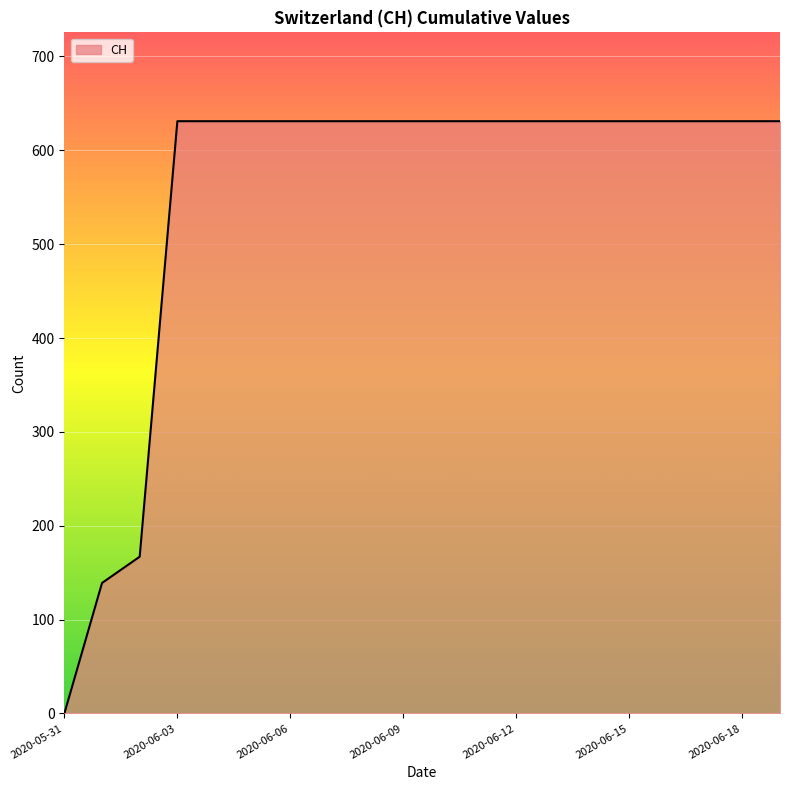

What is the maximum value shown in the chart?

631